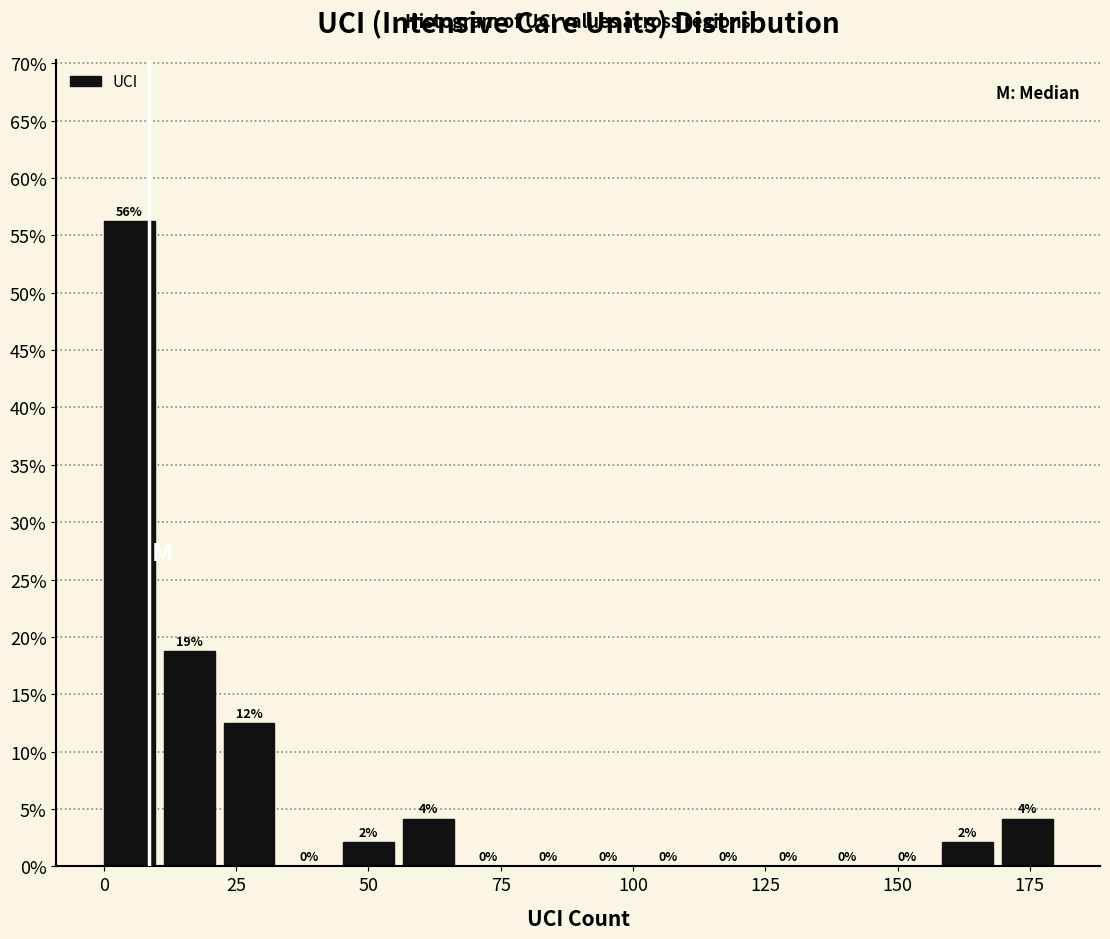

Around what value on the x-axis is the tallest bar? Give the approximate position of its centre, as read against the axis.

5